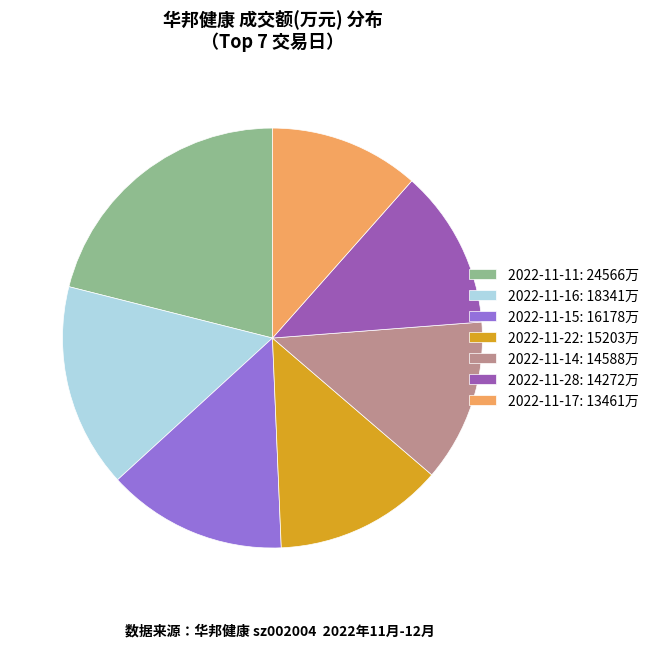

Does any single category account for the majority?

No